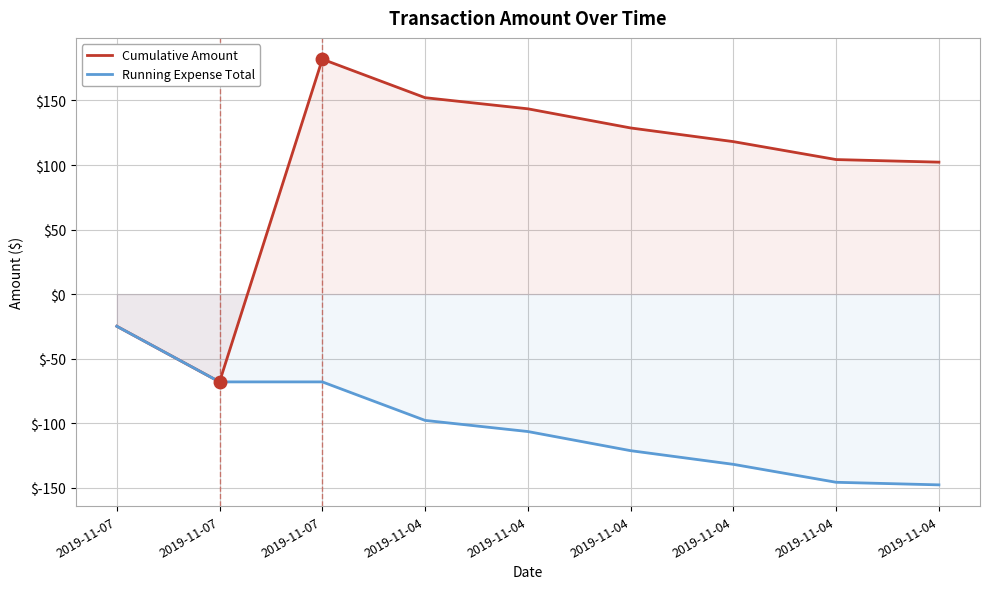

Reading left to right, what are all the values shown in this chart?

Cumulative Amount: -24.9	-68.0	182.0	152.2	143.6	128.7	118.1	104.2	102.2
Running Expense Total: -24.9	-68.0	-68.0	-97.8	-106.4	-121.3	-131.9	-145.8	-147.8